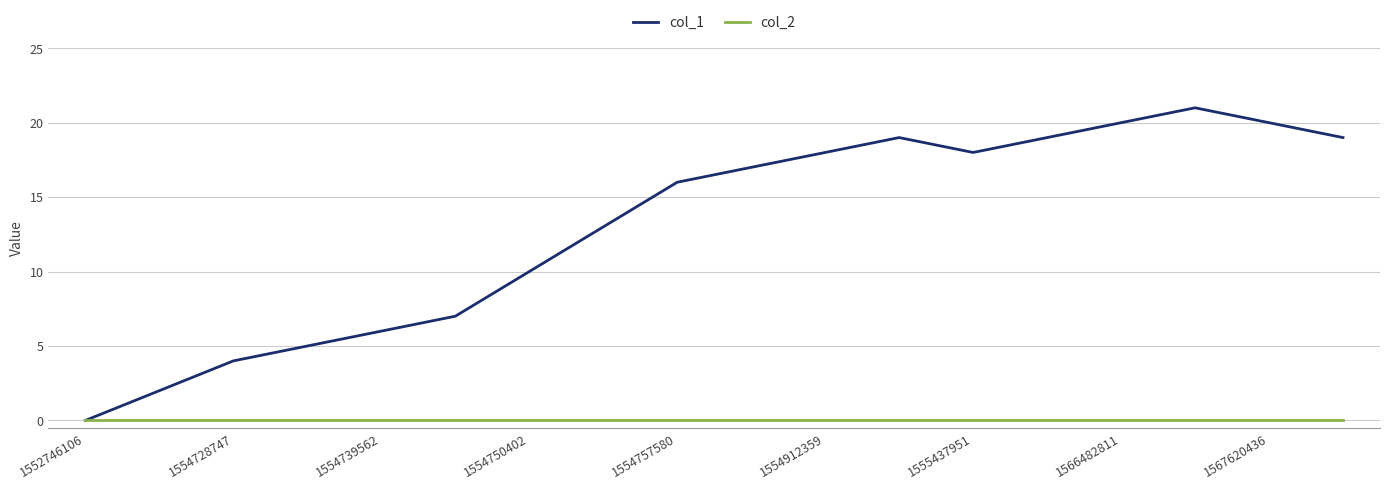

List the series in order of their peak value, lowest first.

col_2, col_1